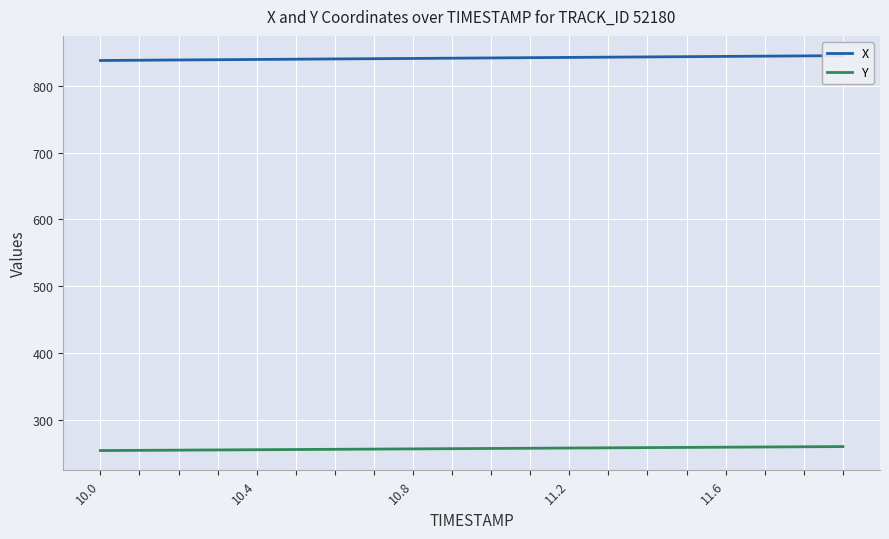

True or false: Y has more than 0 points higher than both neighbors.

False